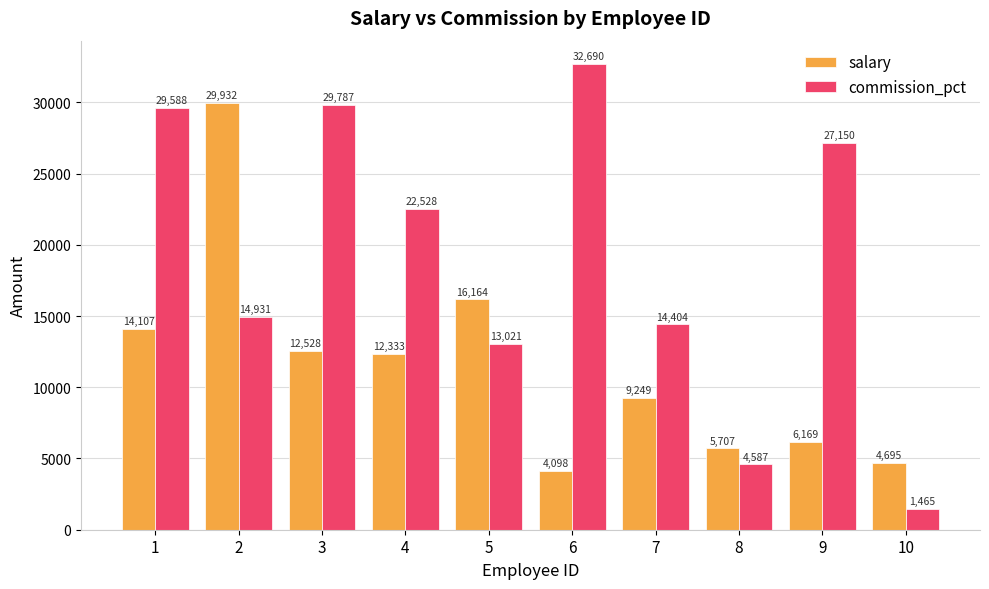

What value does the commission_pct series have at 6?

32690